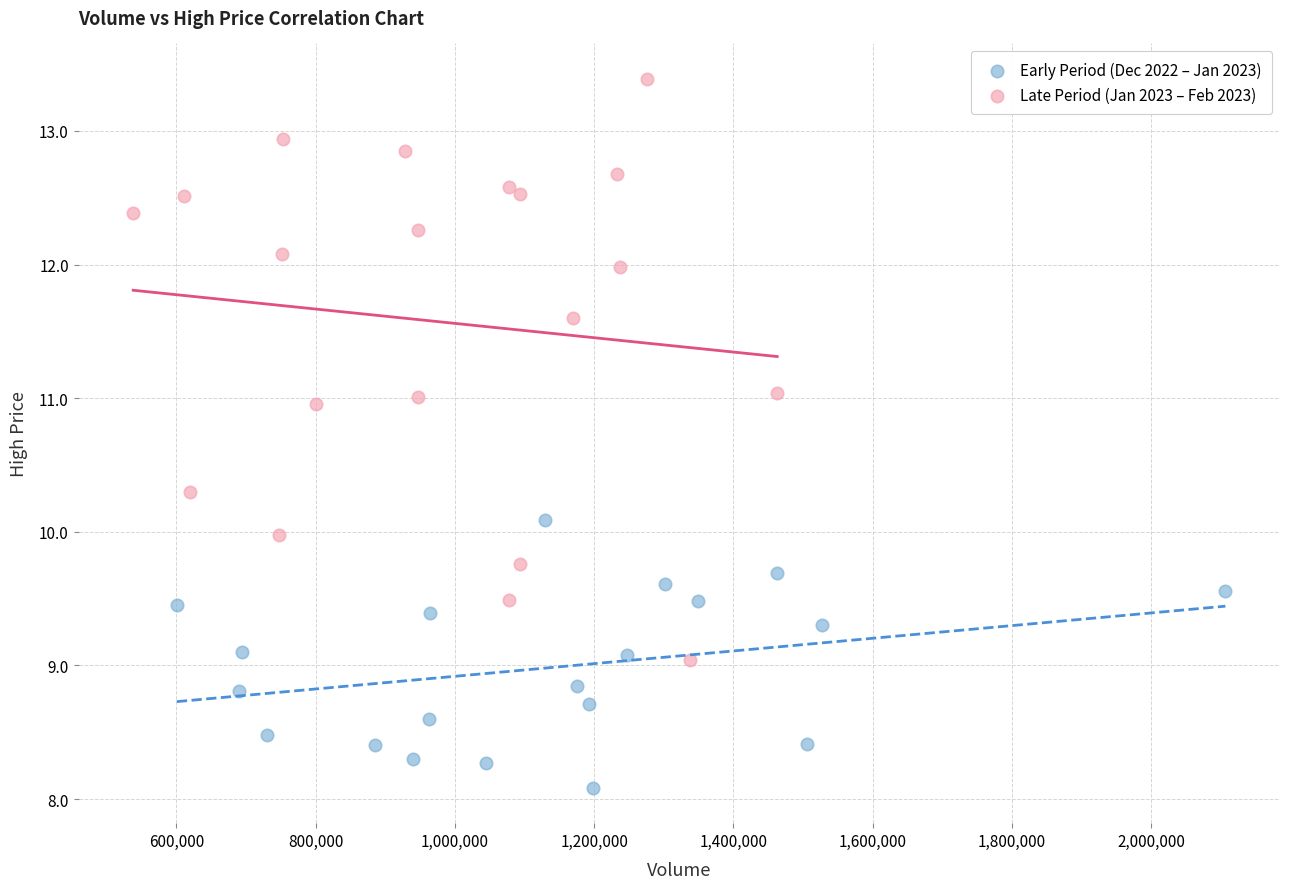

What are all the series names shown in the legend?

Early Period (Dec 2022 – Jan 2023), Late Period (Jan 2023 – Feb 2023)